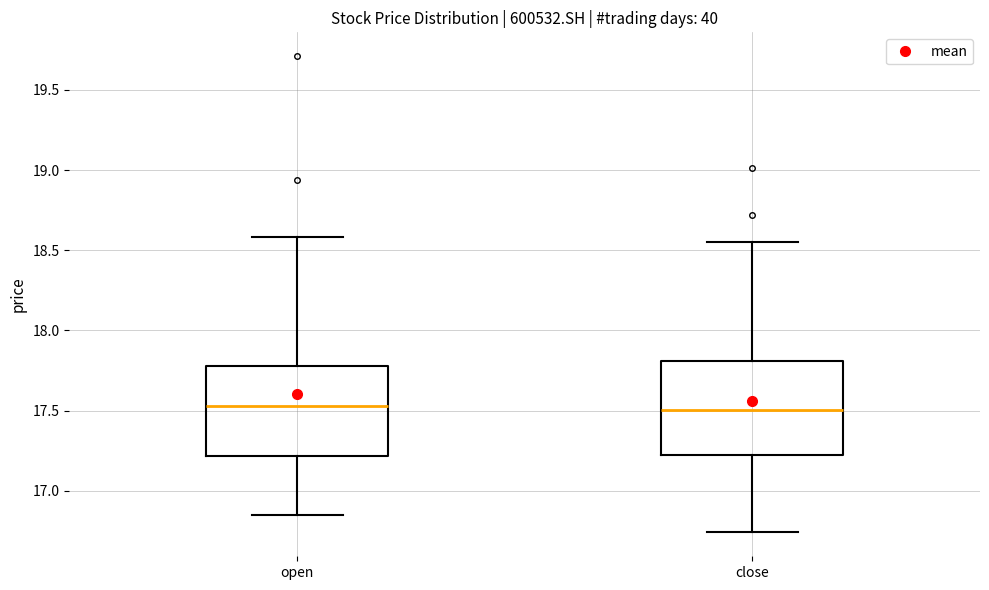

Where does the upper whisker of the box for close end on the y-axis? The values are not printed on the chart, so give them approximately, as read against the axis.

18.55